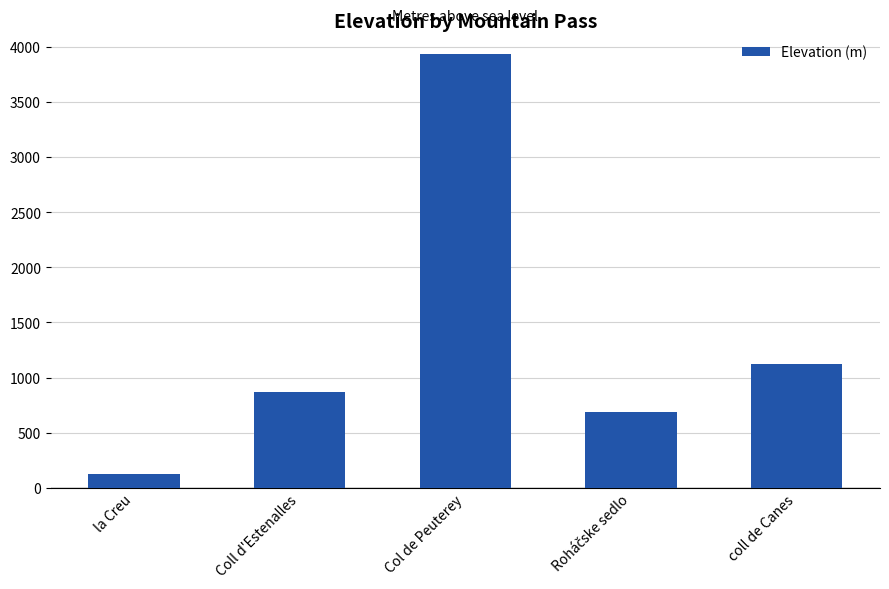

Count the number of values greater than 870.

3